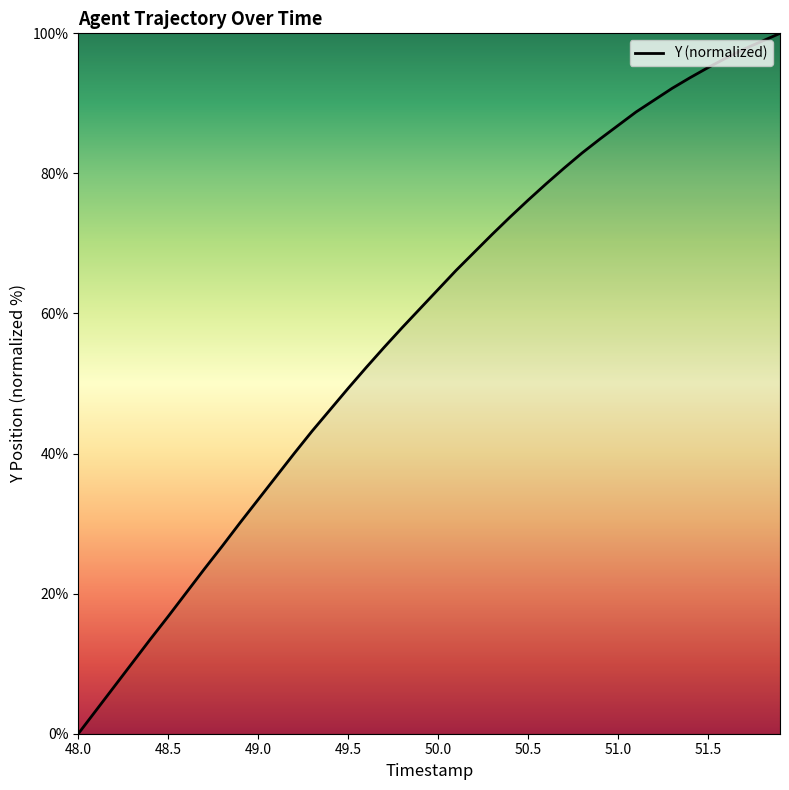

What is the maximum value shown in the chart?

100.0